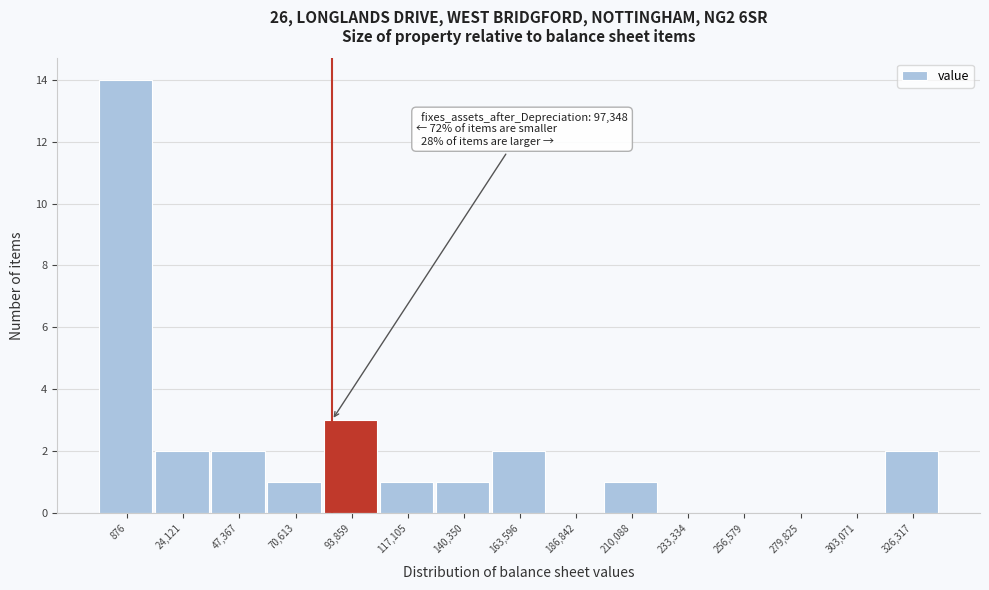

Reading left to right, transcribe all the data shown in this chart.

876=14	24,121=2	47,367=2	70,613=1	93,859=3	117,105=1	140,350=1	163,596=2	186,842=0	210,088=1	233,334=0	256,579=0	279,825=0	303,071=0	326,317=2